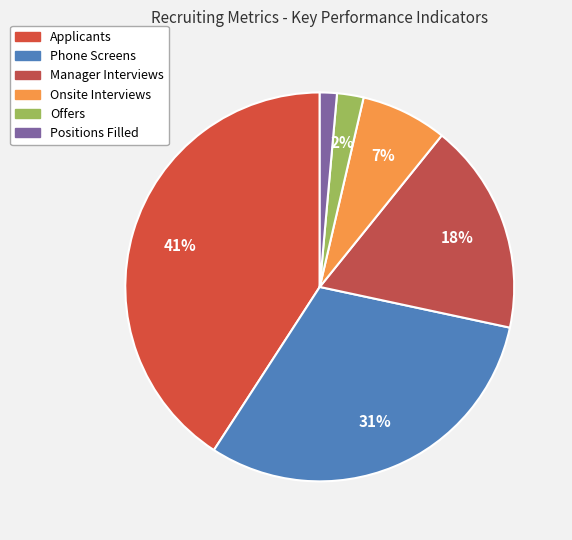

Count the number of slices in the pie.

6